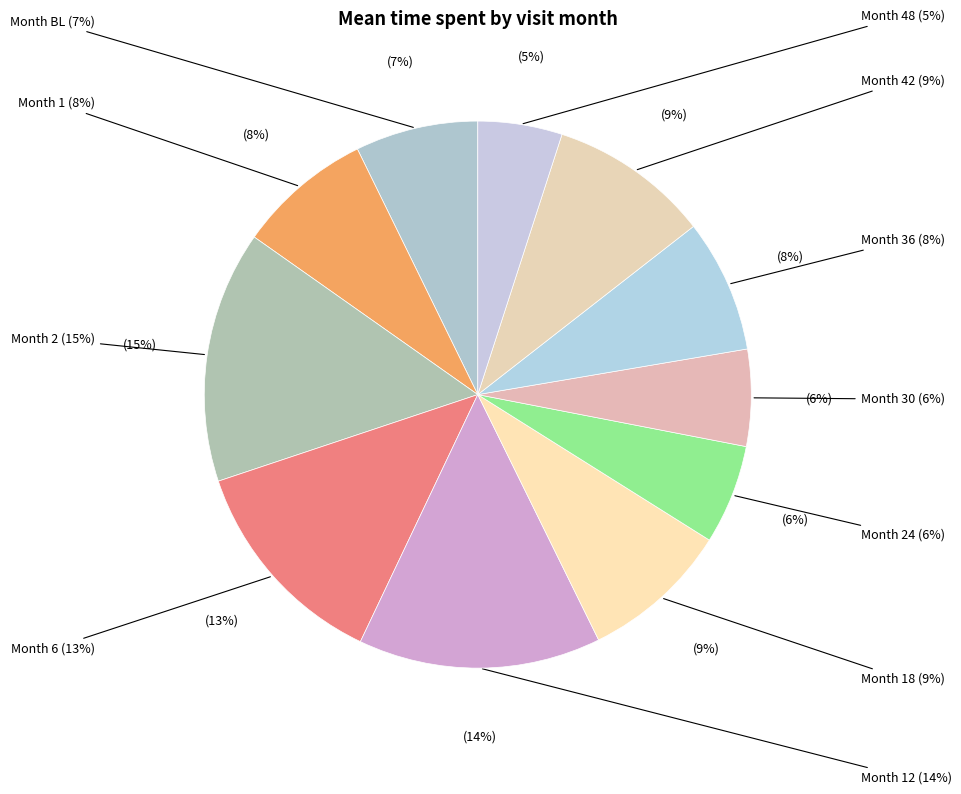

Which slice is the smallest?

48